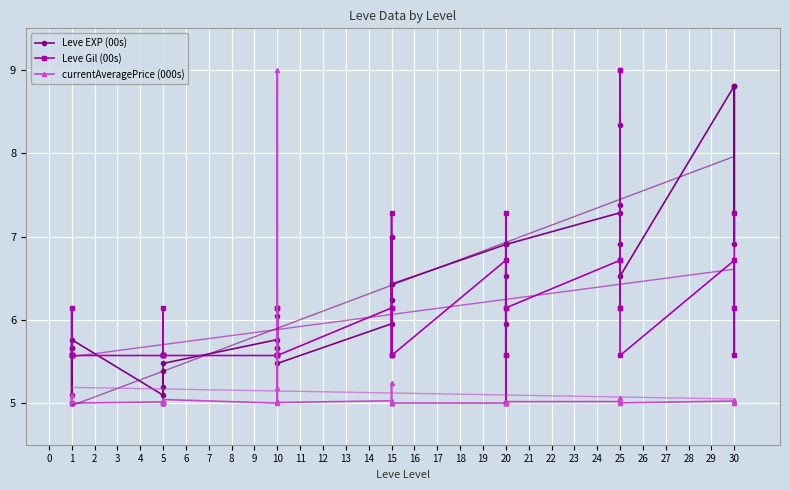

Between 1 and 20, which is larger?

20